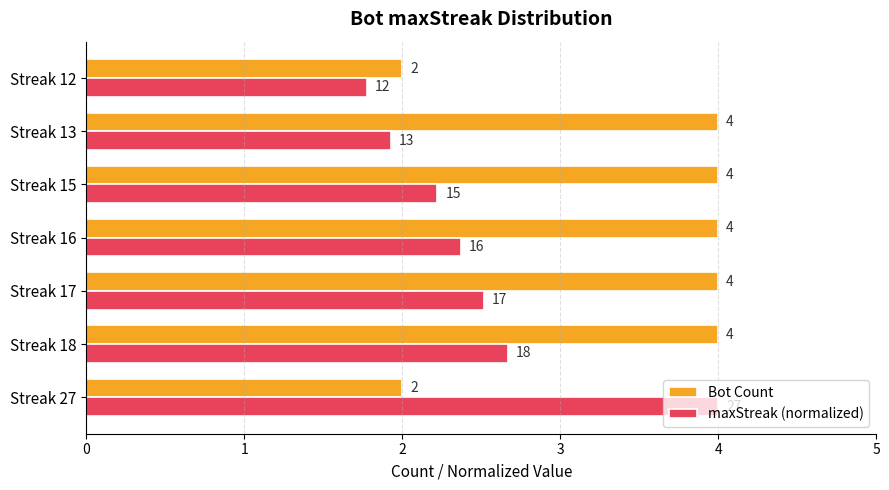

What is the difference between the maximum and second lowest values in the Bot Count series?

2.0